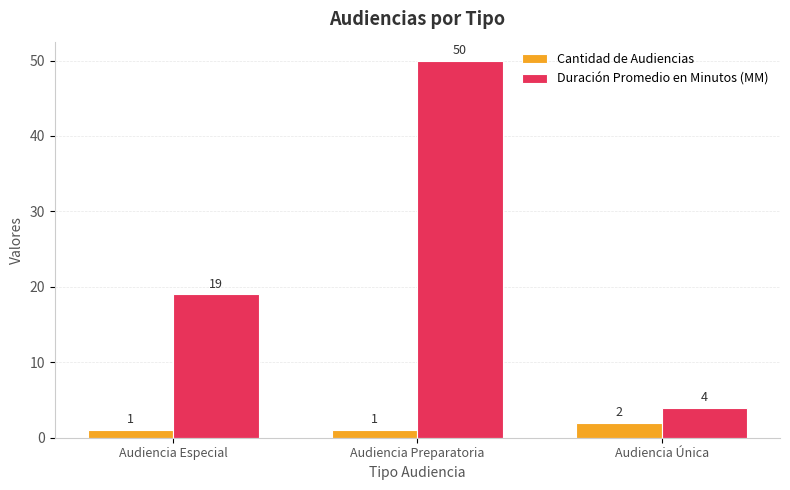

What is the approximate value of Duración Promedio en Minutos (MM) at Audiencia Especial, to the nearest 10?

20